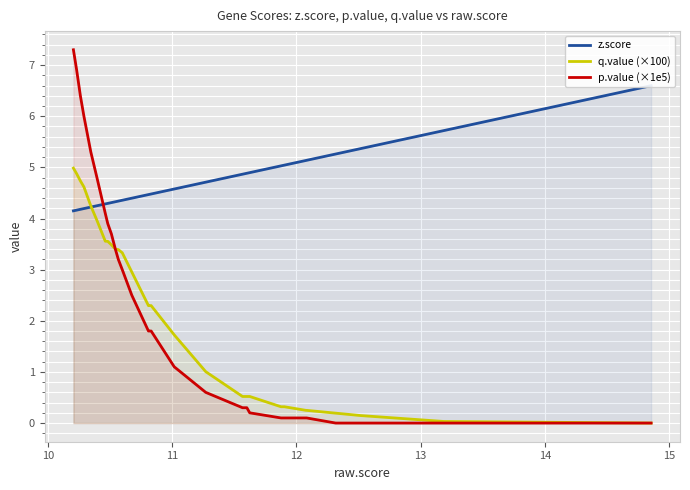

True or false: p.value (×1e5) and z.score cross at least once.

True